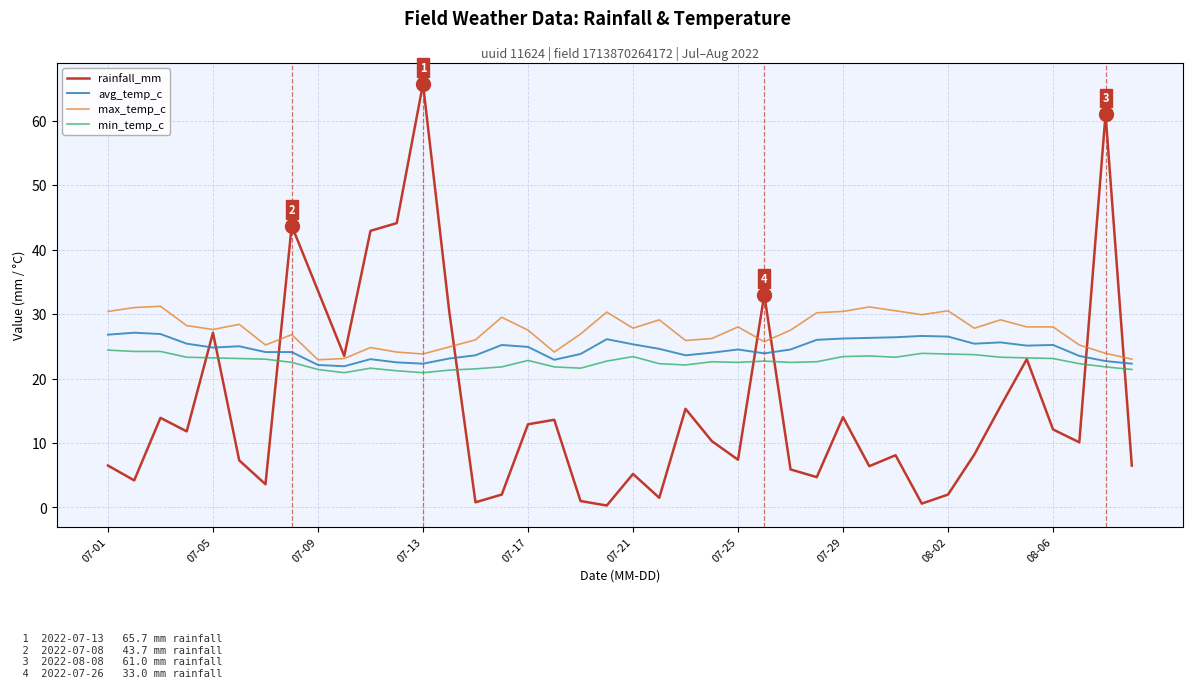

True or false: min_temp_c and max_temp_c intersect in this chart.

False